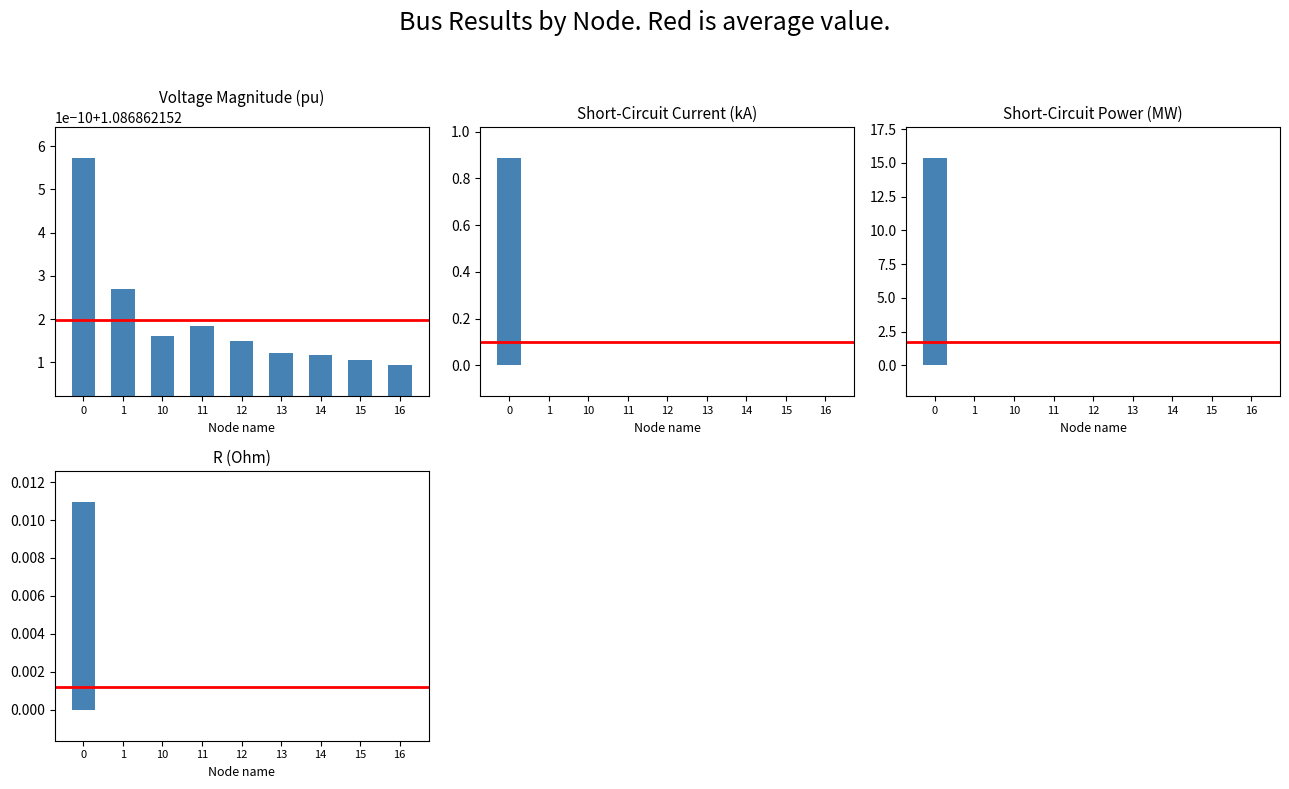

The value of pf_ikss_ka at 12 is -0.5. True or false?

False